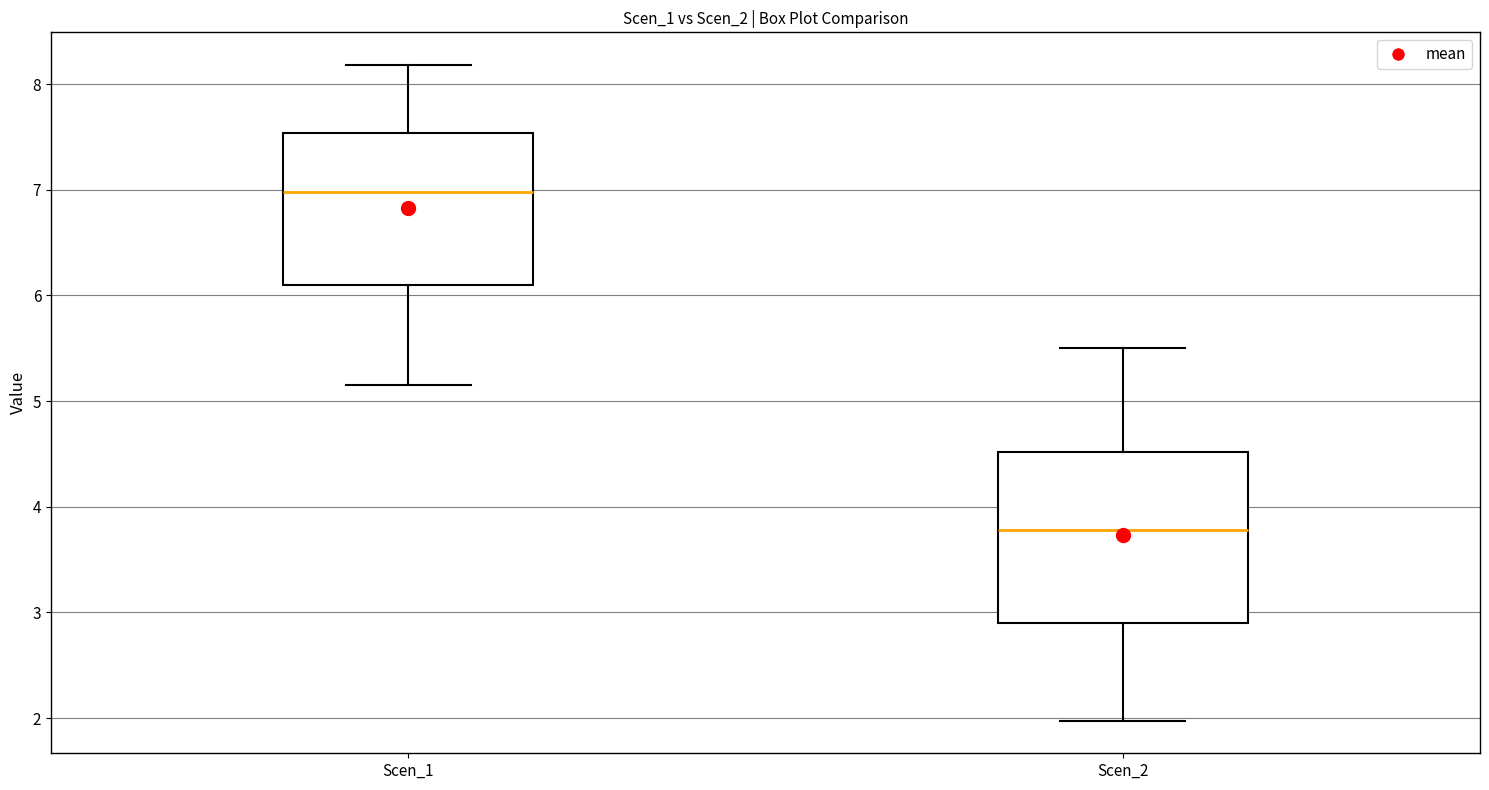

Which box has the highest median line?

Scen_1